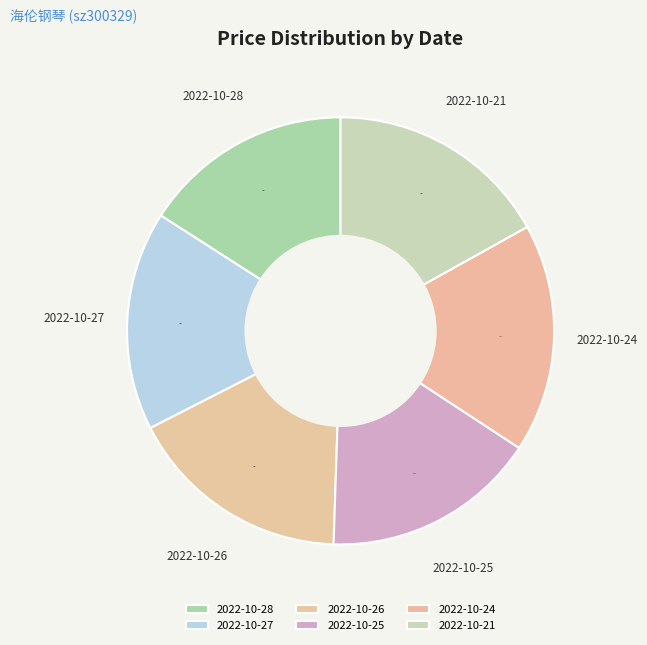

What percentage do 2022-10-25 and 2022-10-28 together represent?

32.2%